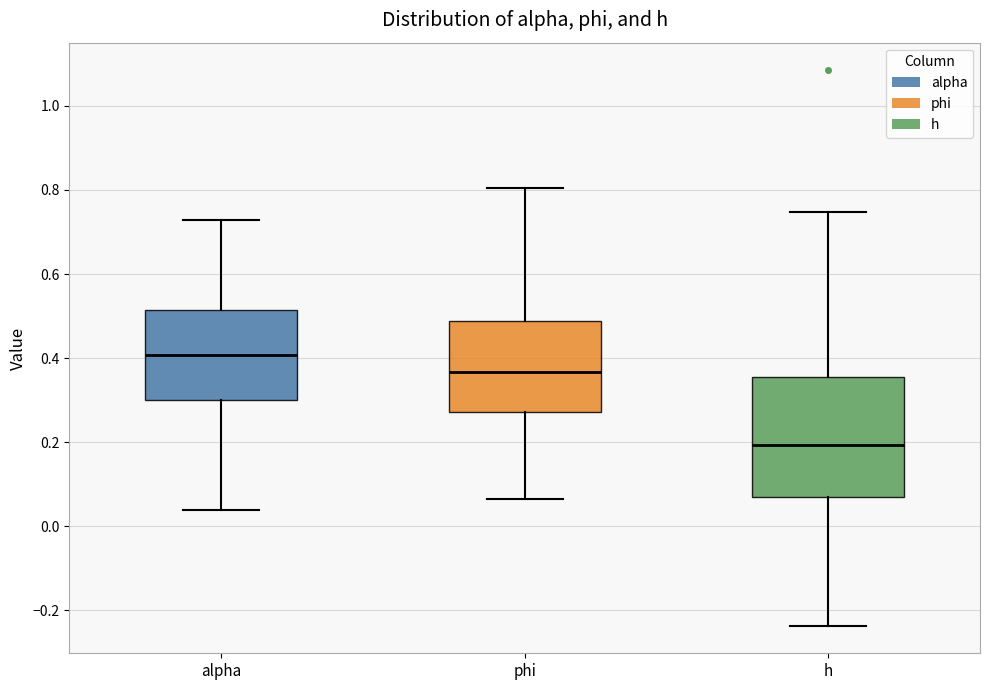

Where does the upper whisker of the box for alpha end on the y-axis? The values are not printed on the chart, so give them approximately, as read against the axis.

0.72